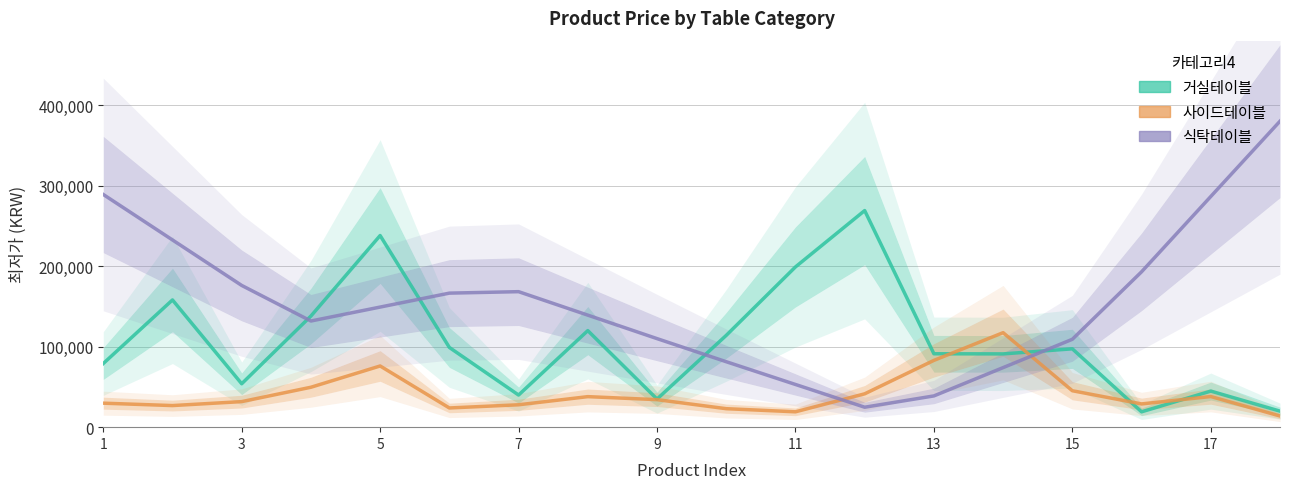

How many values in the 식탁테이블 series are below 149147?

9